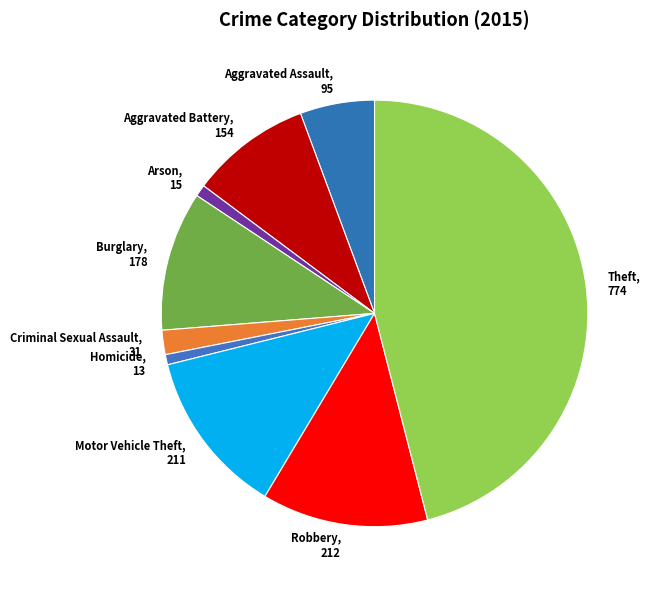

Do Aggravated Assault and Homicide together represent more than half of the pie?

No